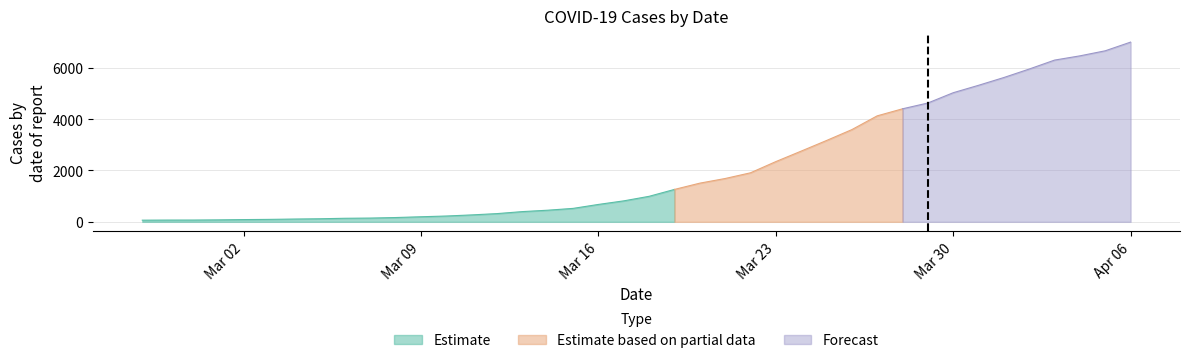

What is the greatest value displayed?

6995